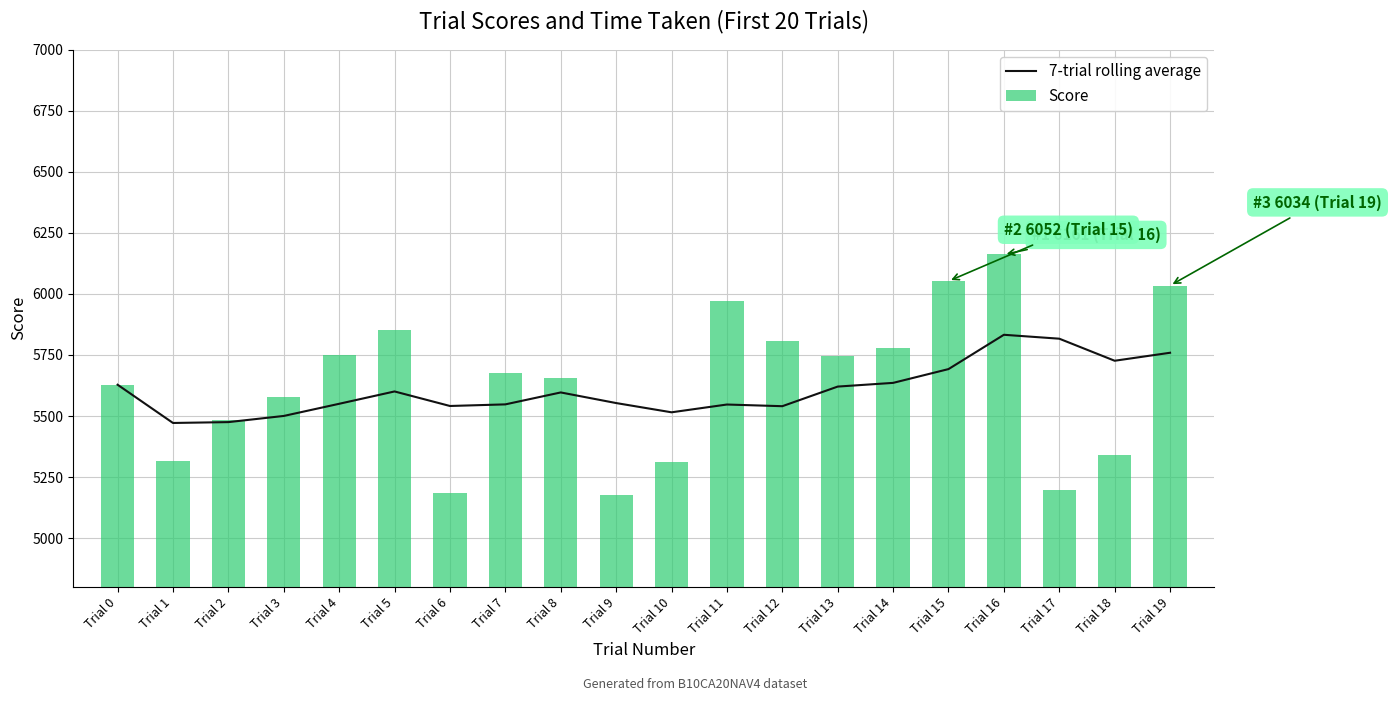

What is the spread (max minus min) of values at Trial 2?

7.0